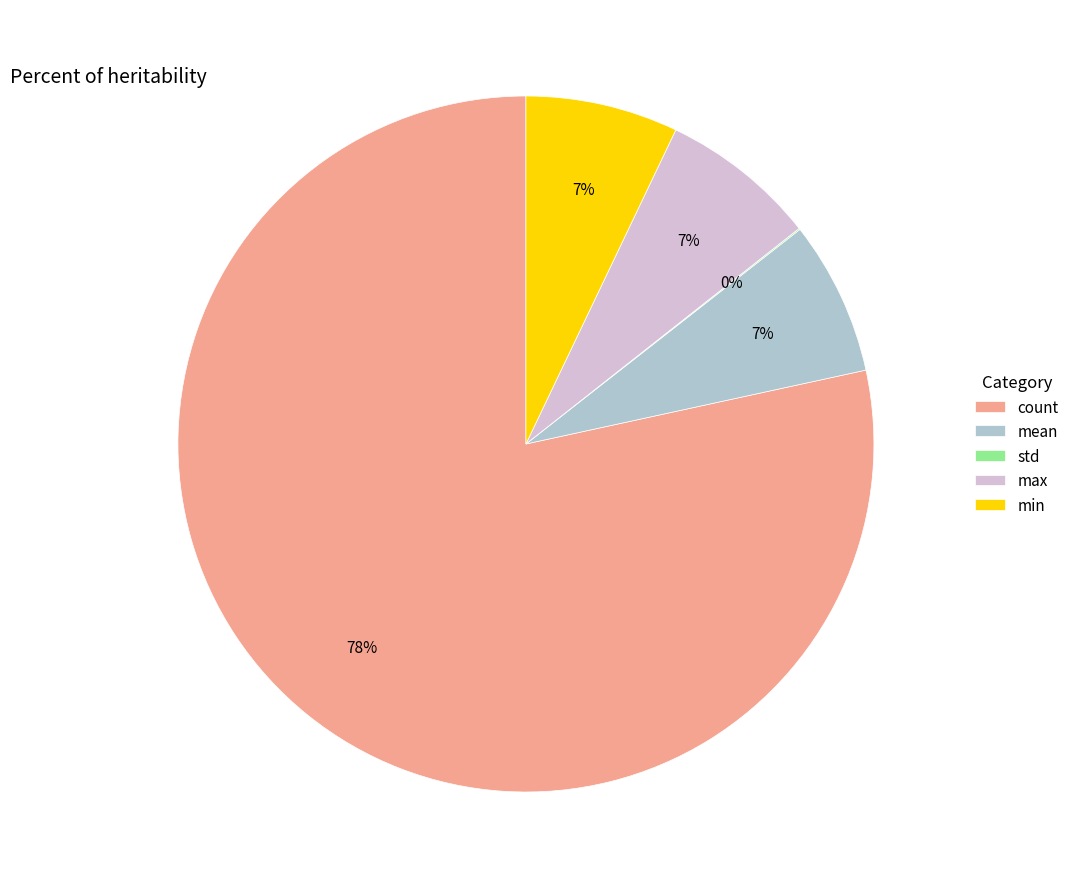

What percentage is the min slice, to the nearest percent?

7%